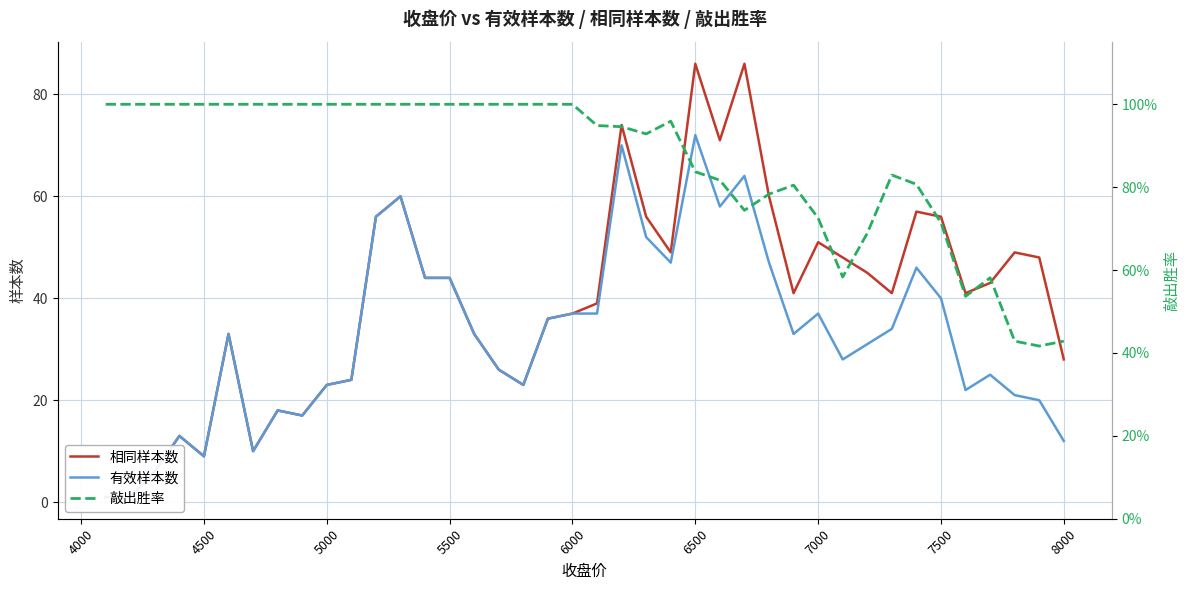

How many series are shown in this chart?

3